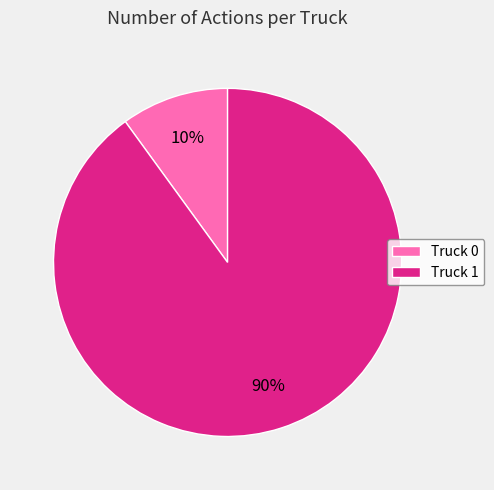

Is the sum of Truck 1 and Truck 0 greater than half?

Yes